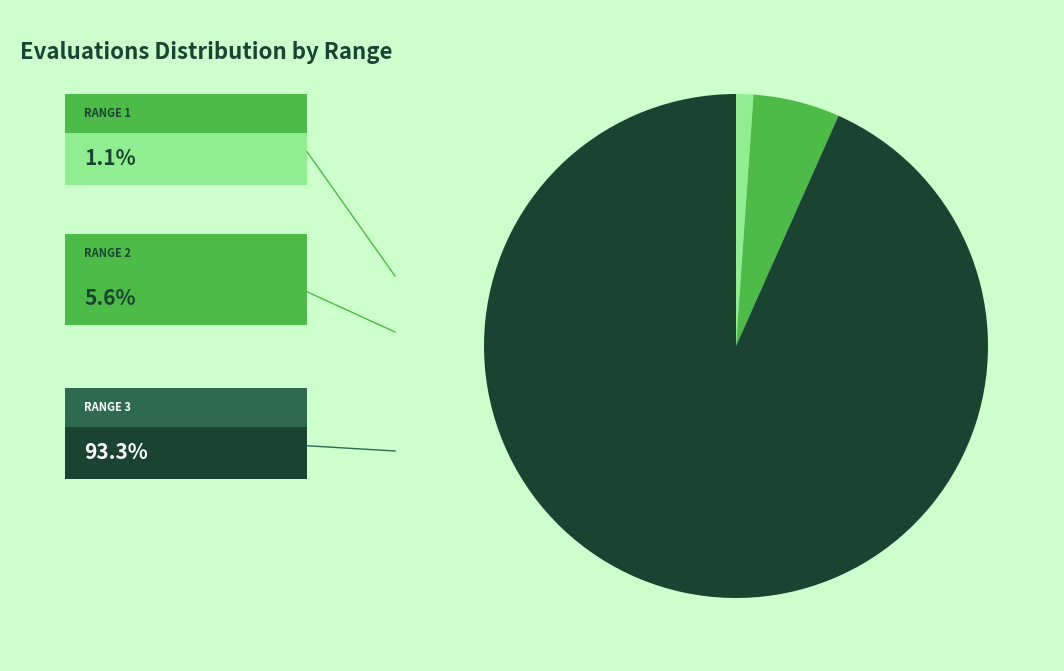

Is there a majority slice in this chart?

Yes